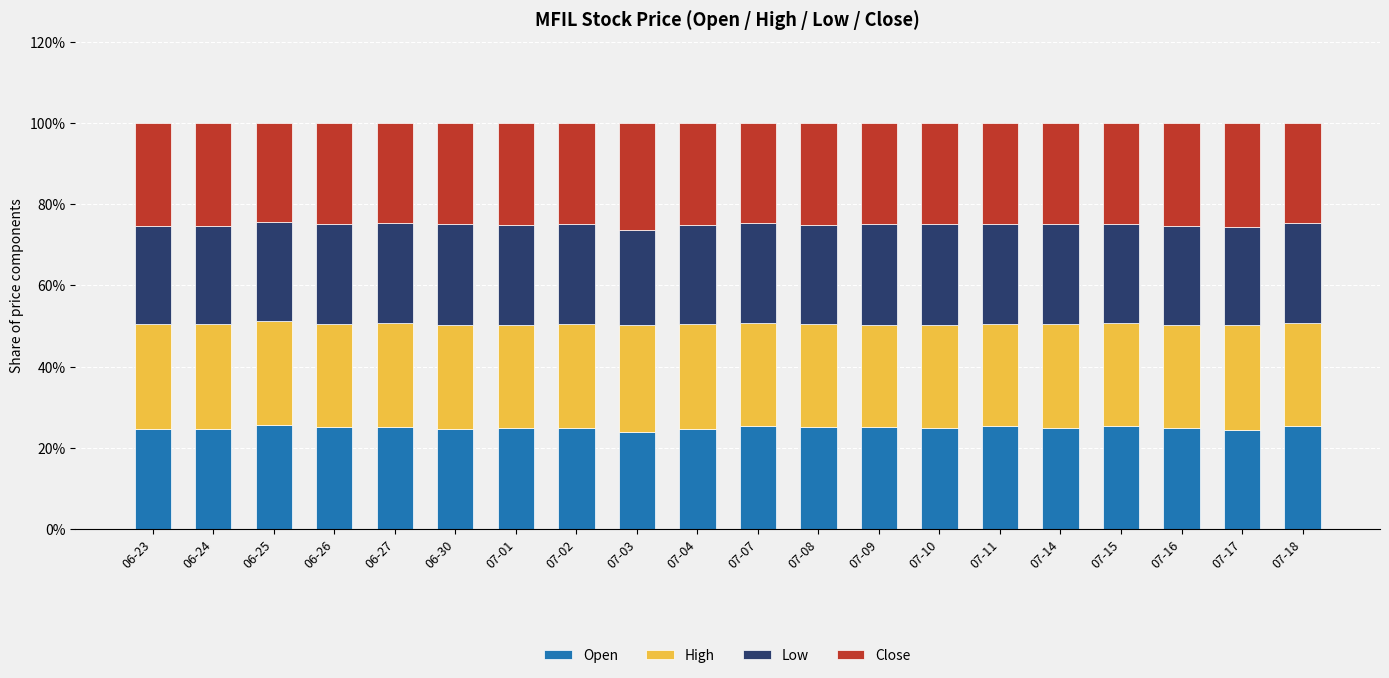

What is the minimum value for Open?

23.9